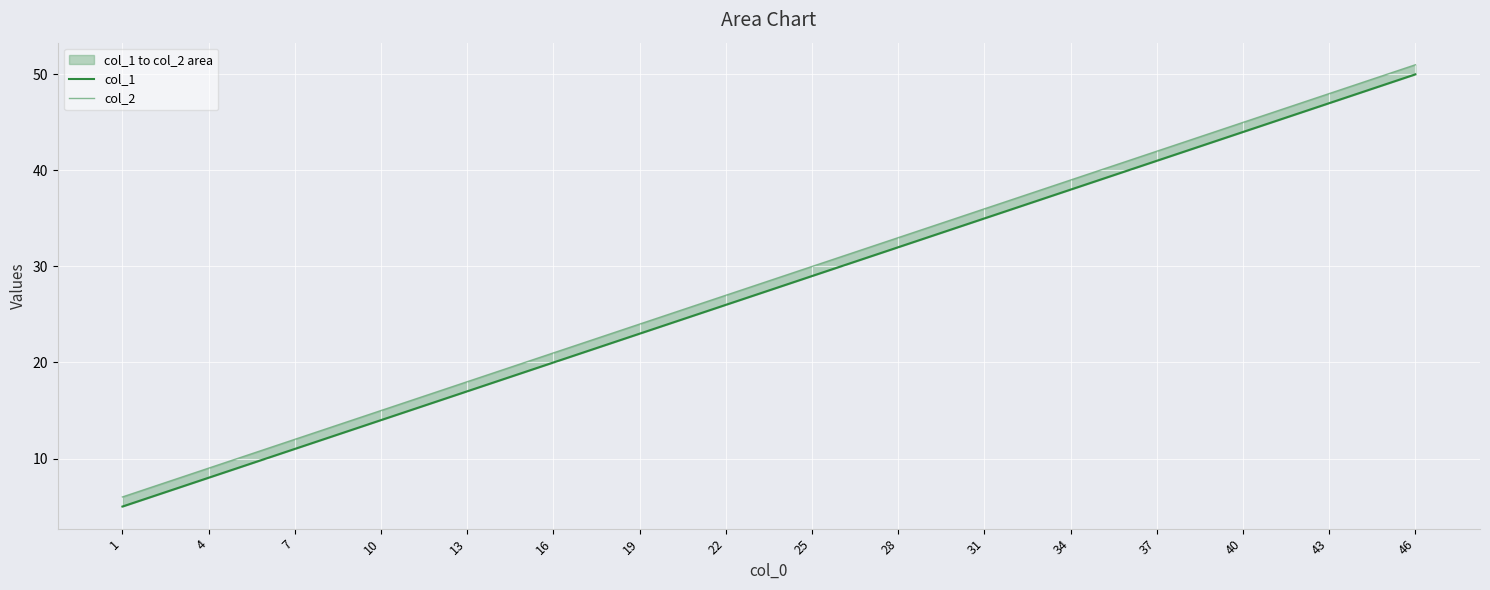

The value of col_1 at 4 is 8. True or false?

True